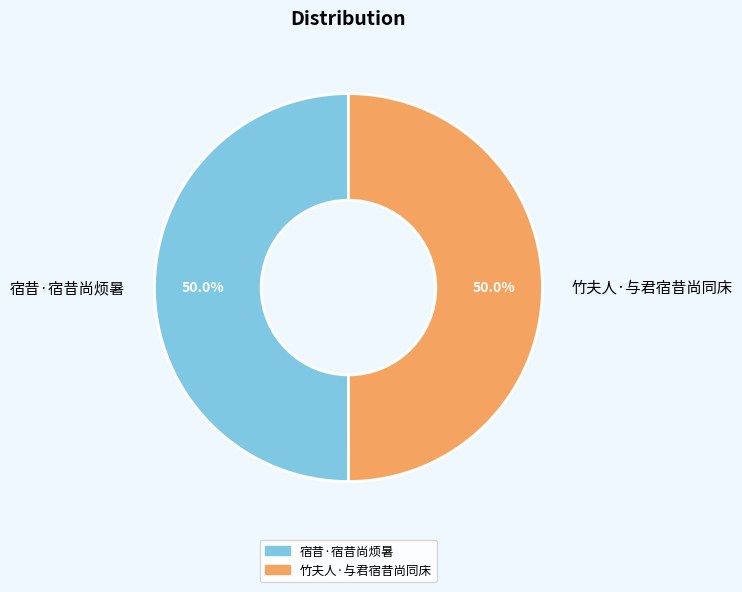

How many slices are in this pie chart?

2